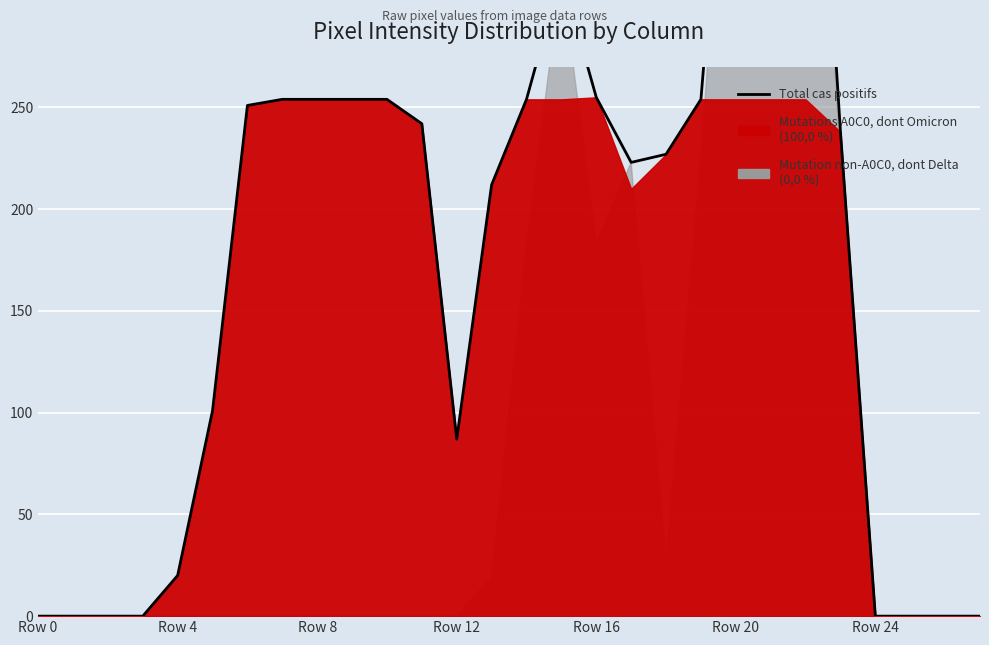

Is it true that the value at Row 4 is 29?

False